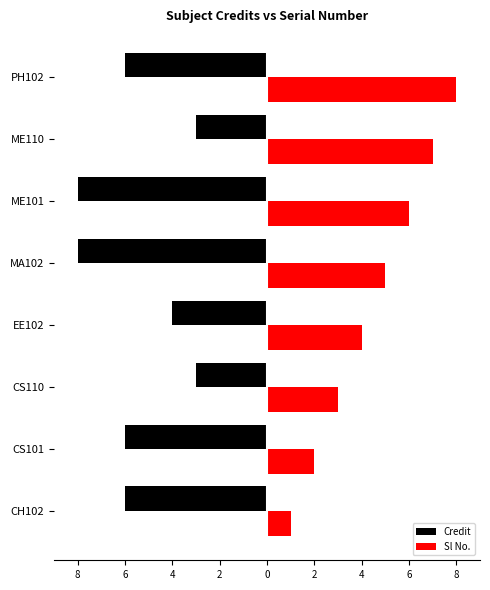

What are all the series names shown in the legend?

Credit, Sl No.